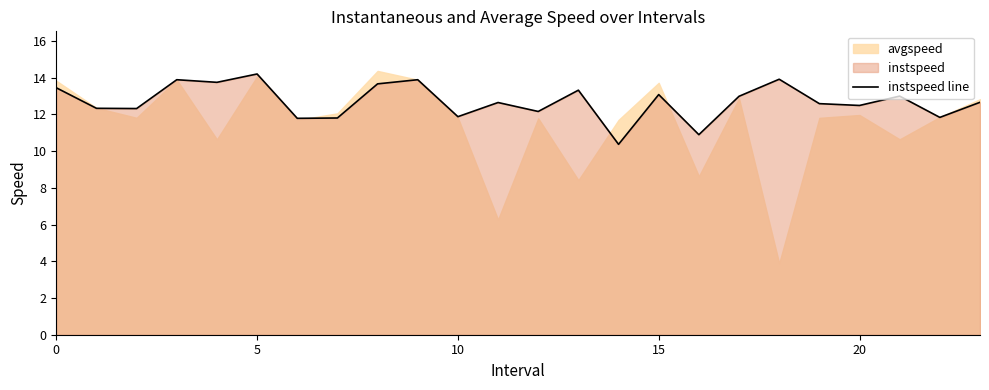

What is the difference between the second highest and second lowest values?

3.0